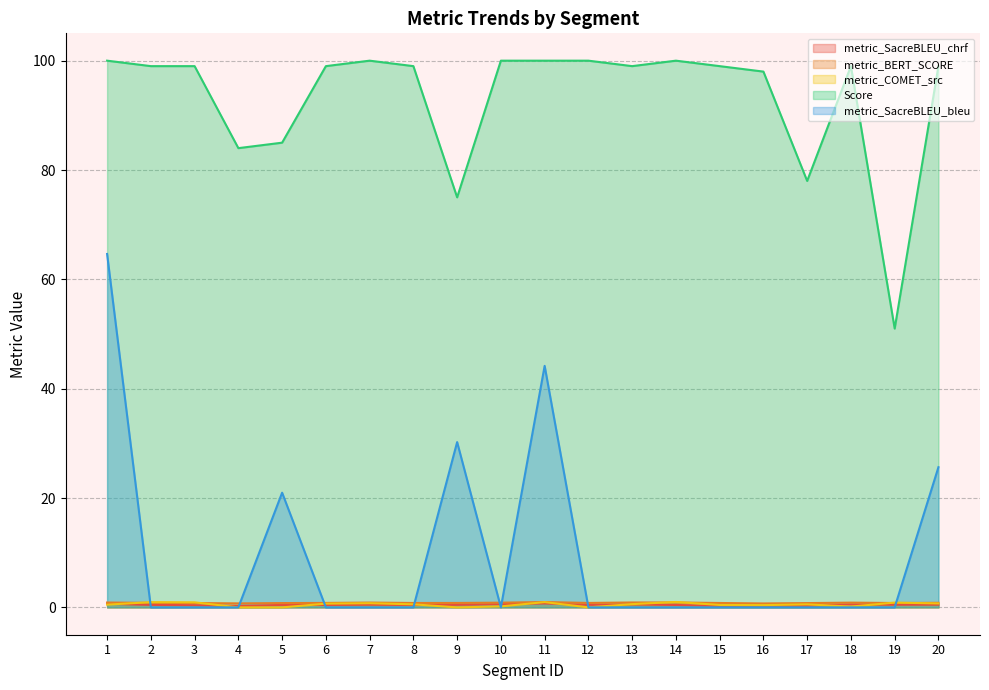

True or false: Score and metric_COMET_src cross at least once.

False